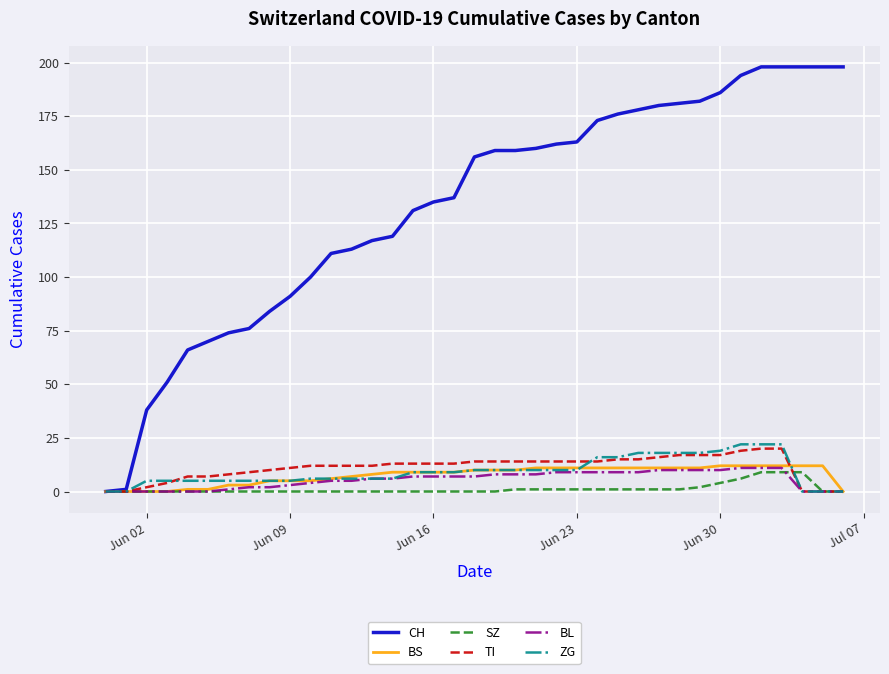

What is the maximum value shown in the chart?

198